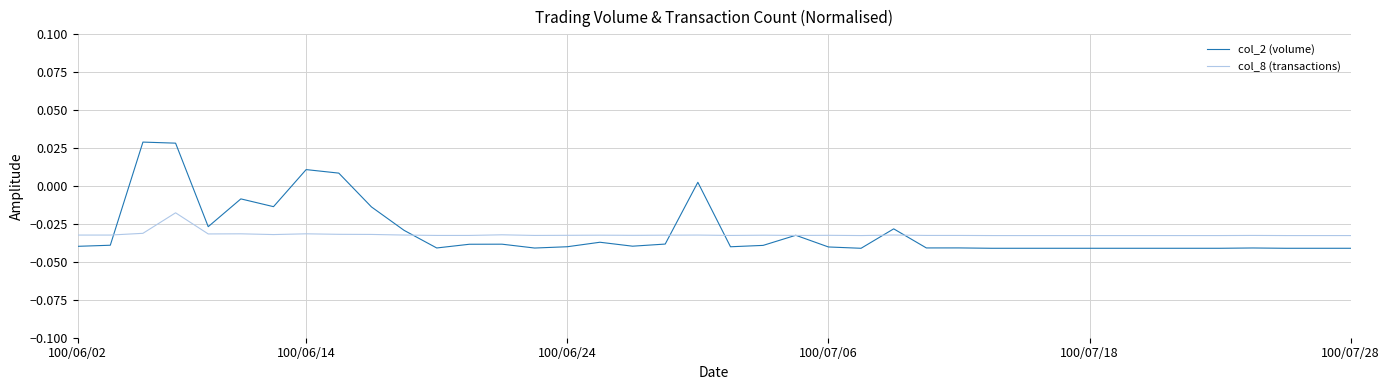

Which series has the largest range (max minus min)?

col_2 (volume)